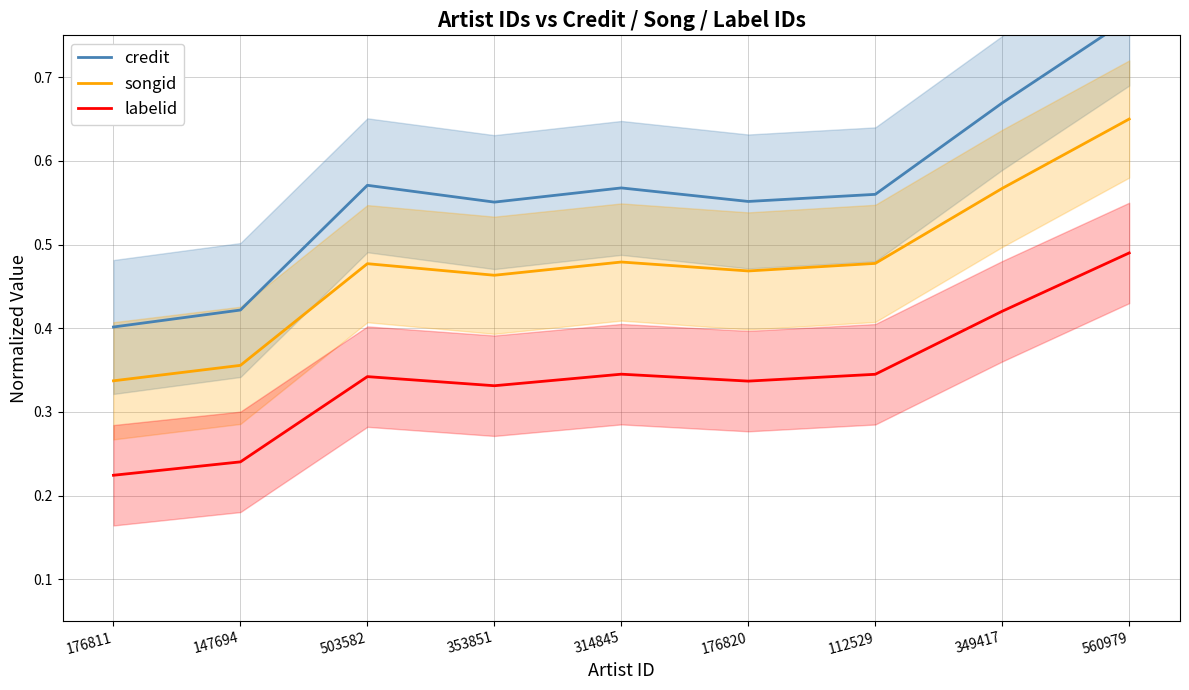

Rank the series at 314845 from lowest to highest value.

labelid, songid, credit